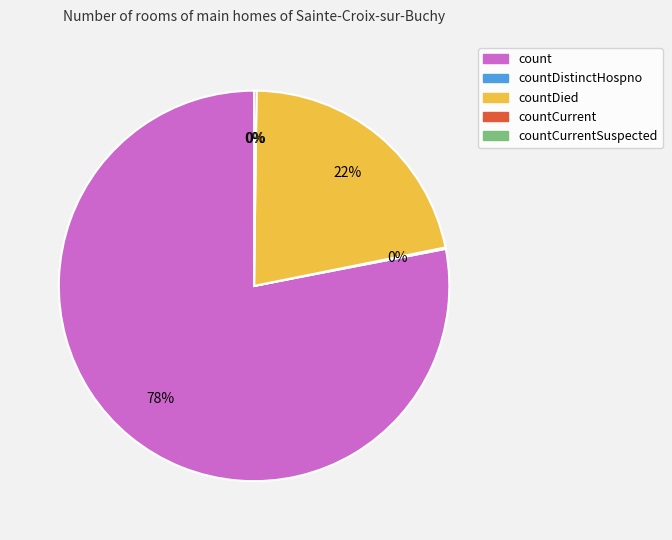

What is the largest slice in the pie chart?

count